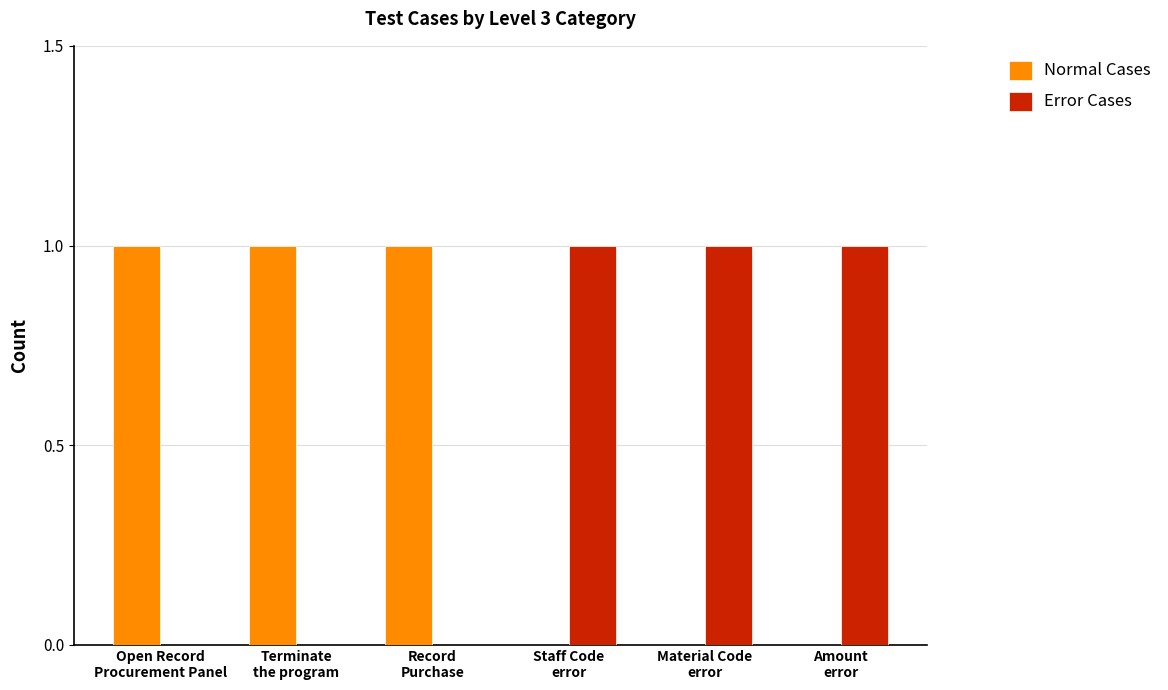

What are all the series names shown in the legend?

Normal Cases, Error Cases